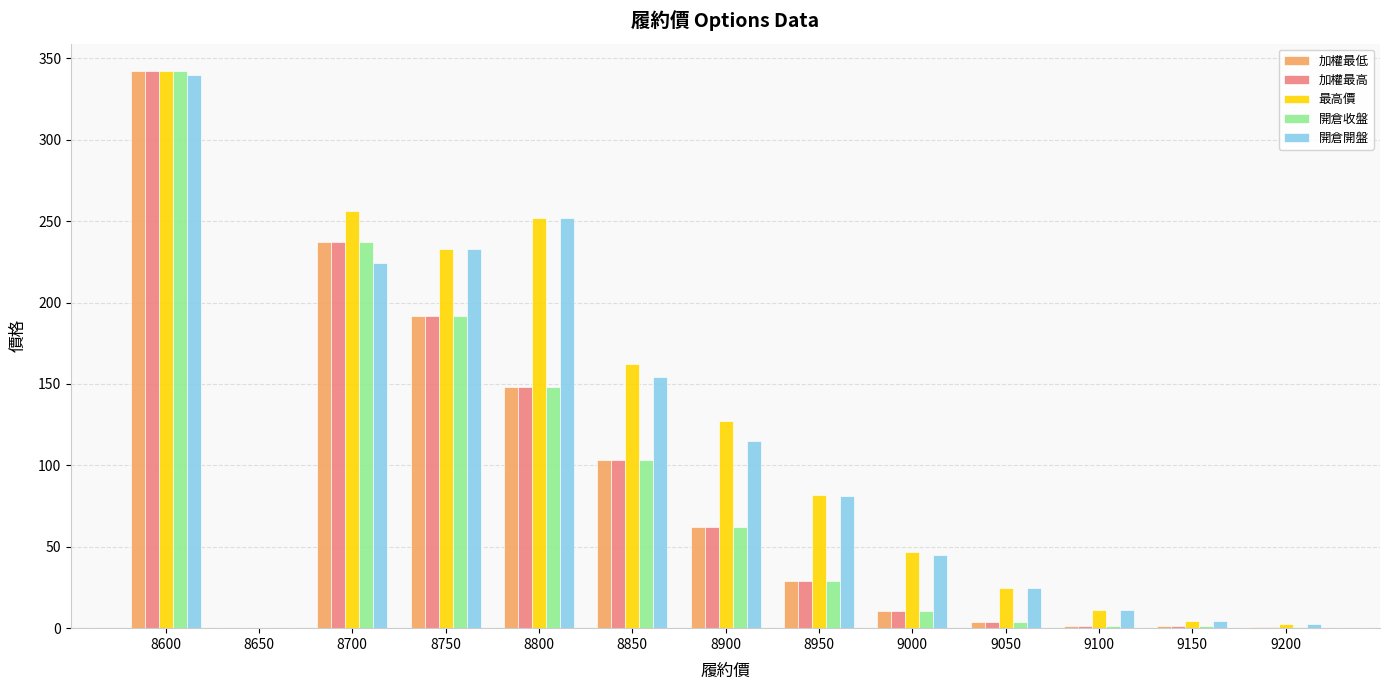

At which category is the sum across all series the highest?

8600